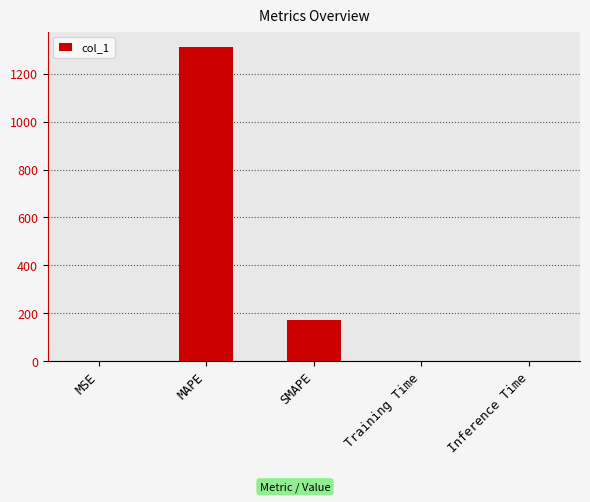

Are the bars horizontal?

No